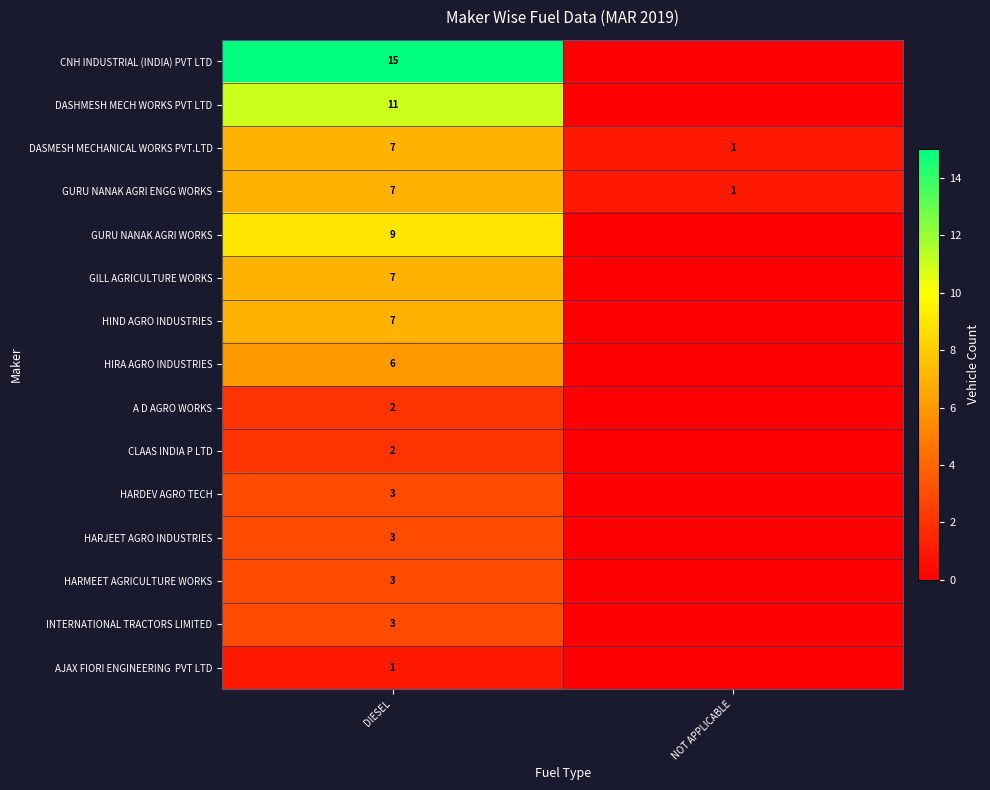

Is the value of GURU NANAK AGRI ENGG WORKS at NOT APPLICABLE greater than the value of HARDEV AGRO TECH at DIESEL?

No